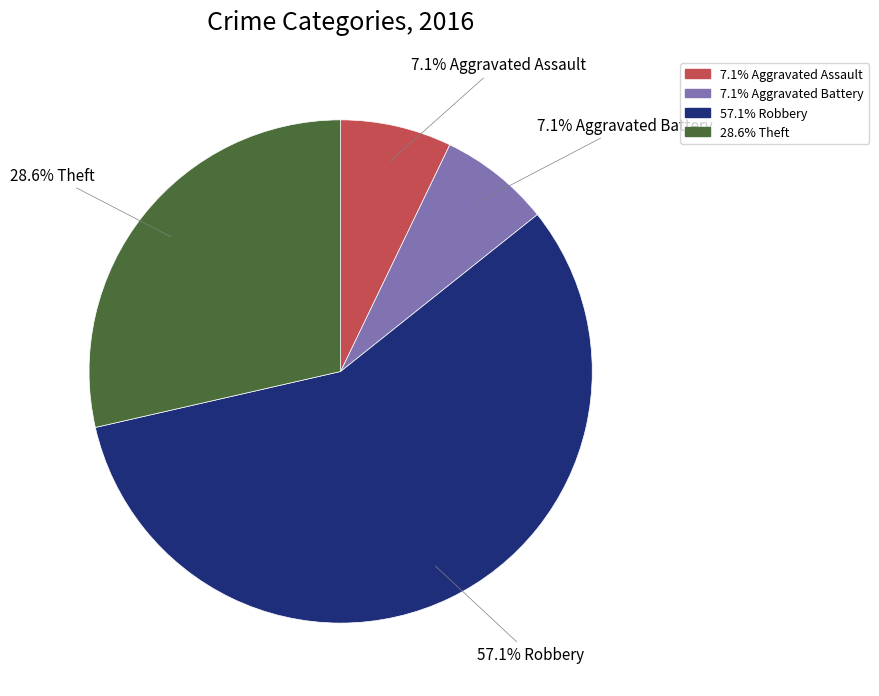

Is there any slice that represents more than half of the pie?

Yes